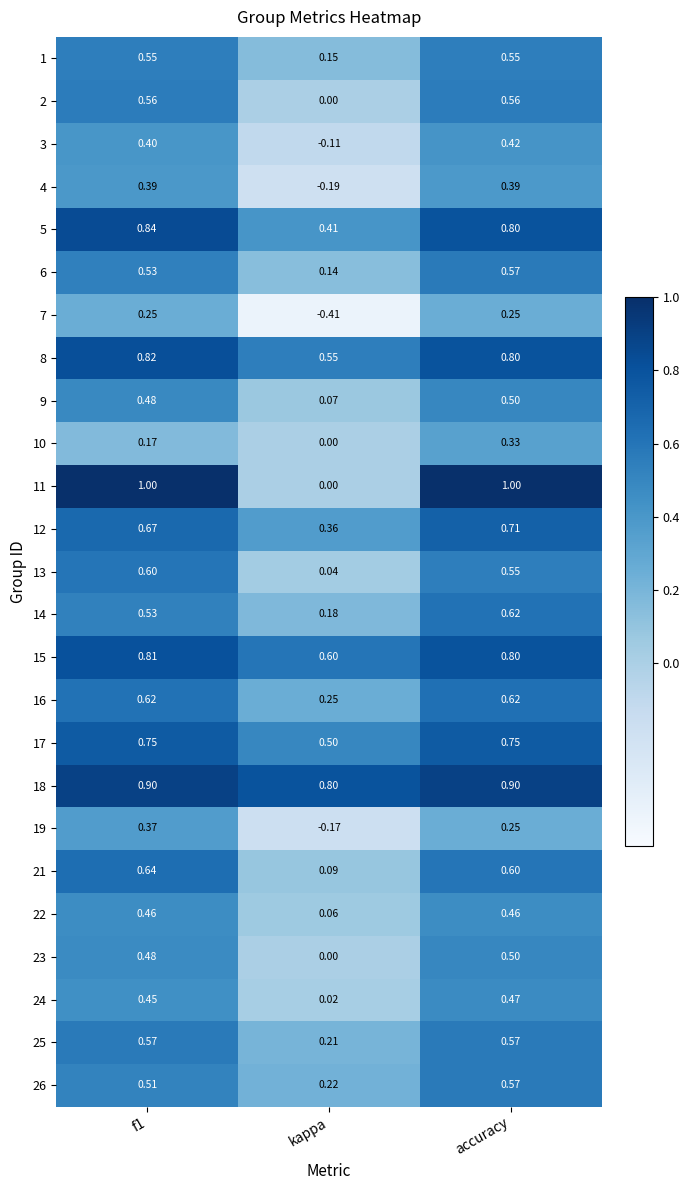

At how many categories does at least one series exceed 0?

3